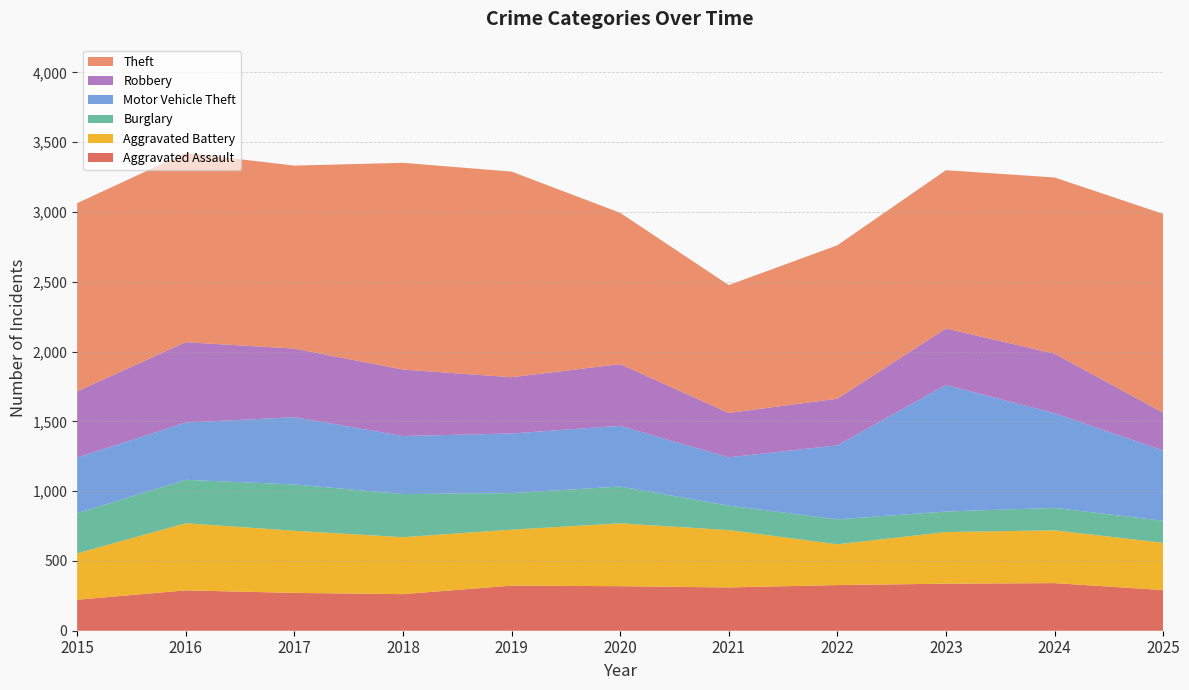

Reading left to right, what are all the values shown in this chart?

Aggravated Assault: 2015=222	2016=289	2017=271	2018=262	2019=323	2020=319	2021=310	2022=327	2023=337	2024=341	2025=291
Aggravated Battery: 2015=332	2016=481	2017=445	2018=408	2019=401	2020=450	2021=411	2022=292	2023=370	2024=378	2025=339
Burglary: 2015=288	2016=311	2017=332	2018=309	2019=262	2020=264	2021=175	2022=179	2023=147	2024=161	2025=158
Motor Vehicle Theft: 2015=399	2016=410	2017=482	2018=416	2019=427	2020=435	2021=346	2022=530	2023=907	2024=678	2025=504
Robbery: 2015=474	2016=576	2017=491	2018=476	2019=403	2020=442	2021=318	2022=334	2023=404	2024=427	2025=270
Theft: 2015=1348	2016=1356	2017=1311	2018=1481	2019=1473	2020=1084	2021=916	2022=1099	2023=1134	2024=1262	2025=1424